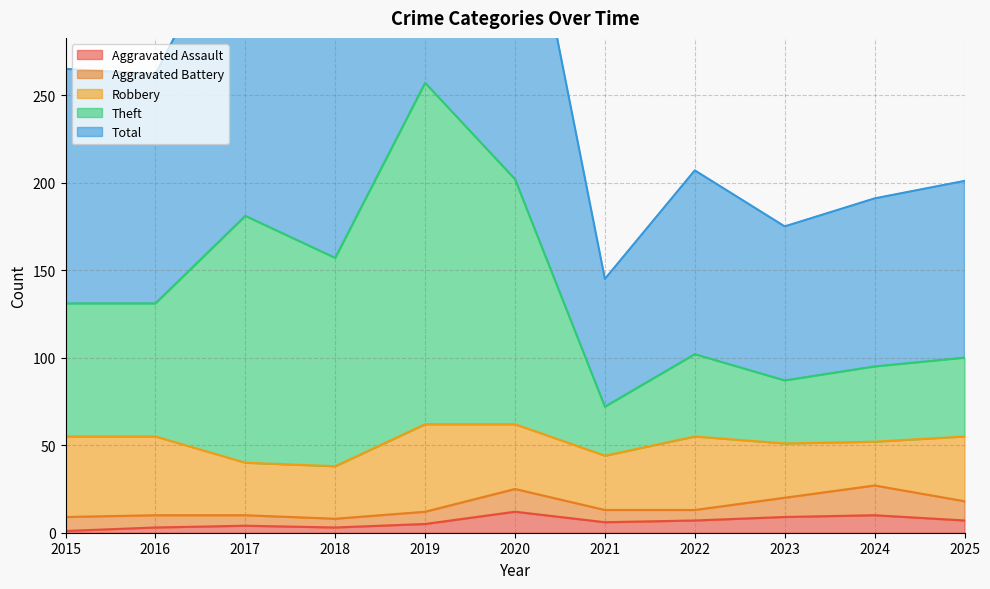

How many values in the Aggravated Assault series are below 6?

5